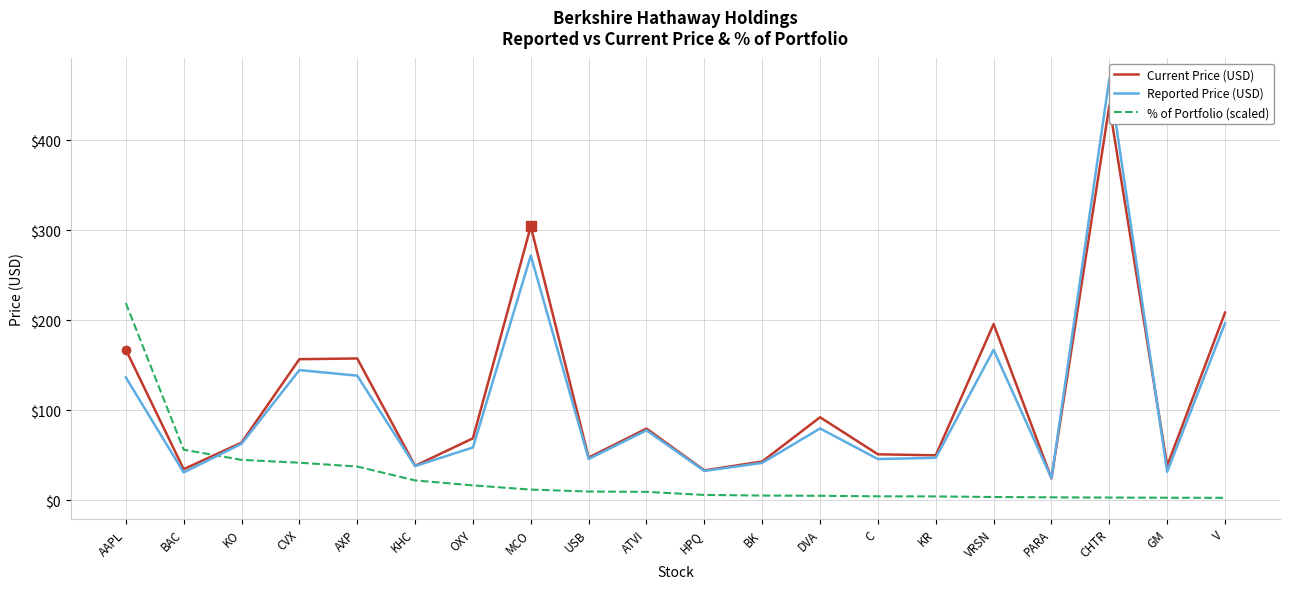

What are all the series names shown in the legend?

Current Price (USD), Reported Price (USD), % of Portfolio (scaled)